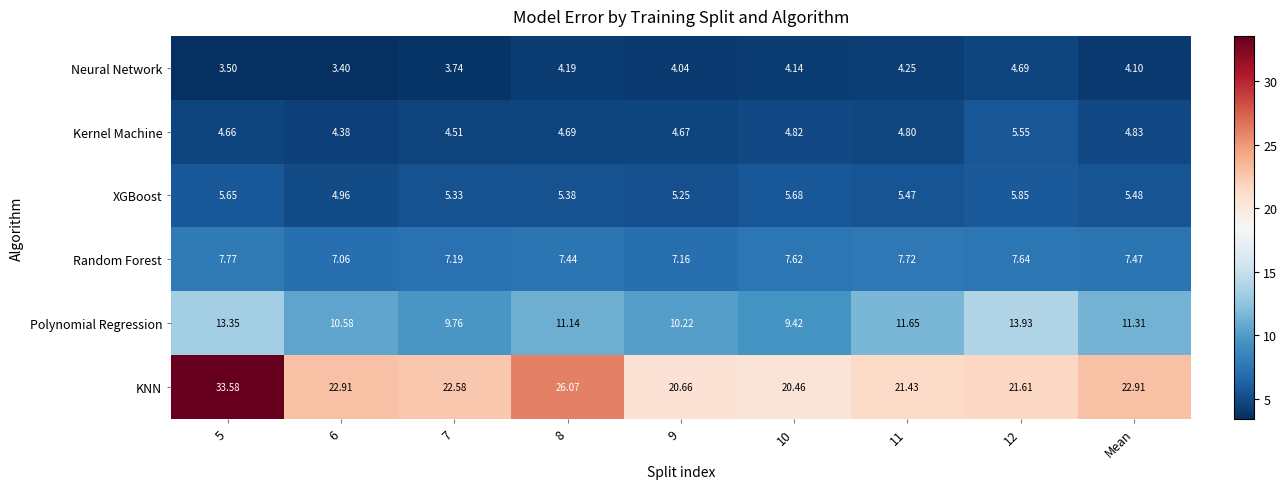

Is the value of Kernel Machine at 12 greater than the value of Random Forest at Mean?

No